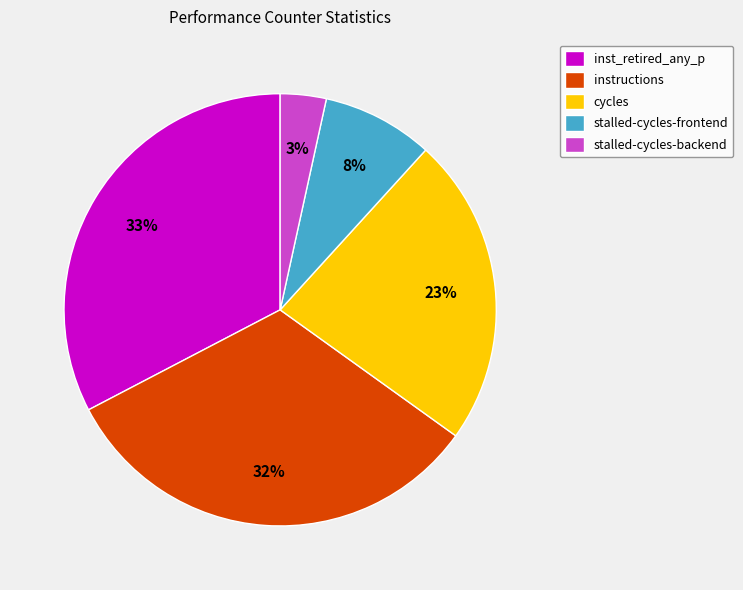

Which category has the smallest portion of the pie?

stalled-cycles-backend